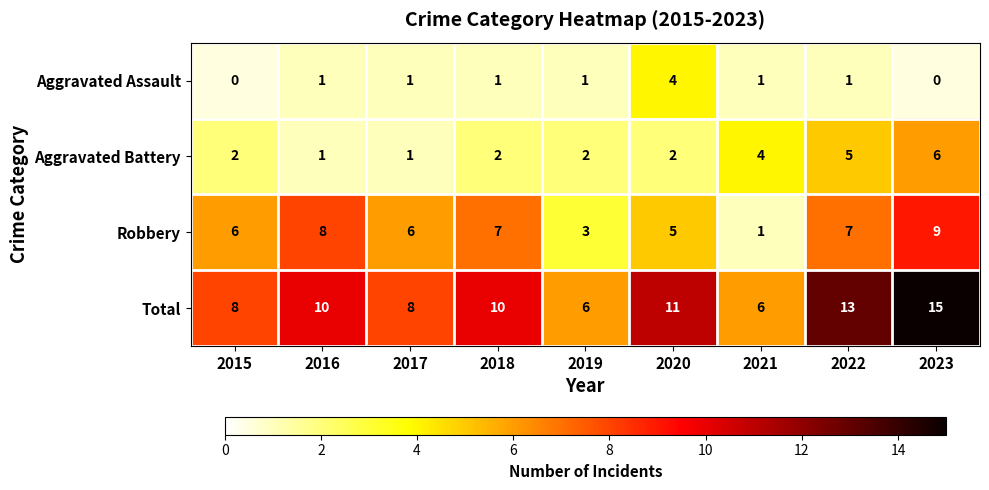

Where is Robbery nearest to the value 5?

2020